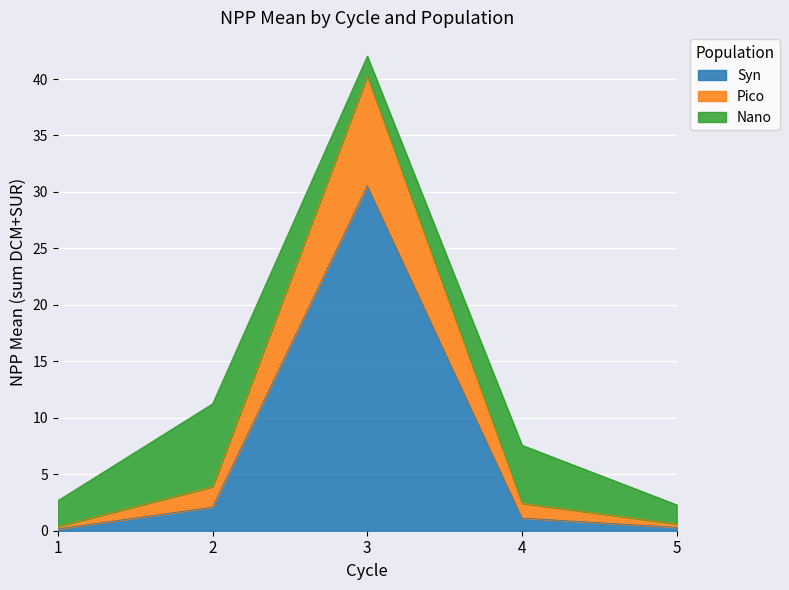

At which label does Syn reach its peak?

3